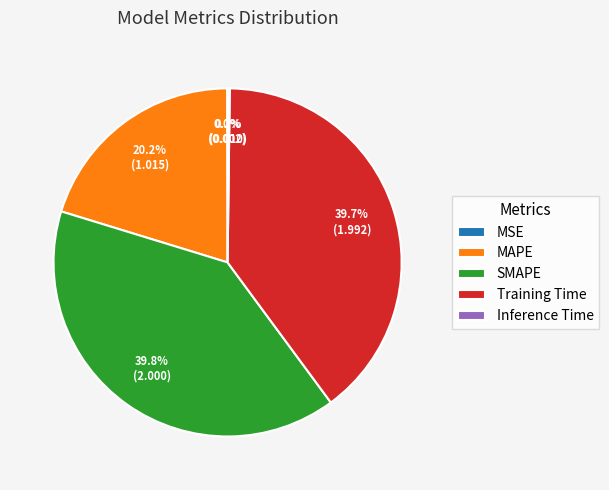

Does MAPE represent more than half of the total?

No